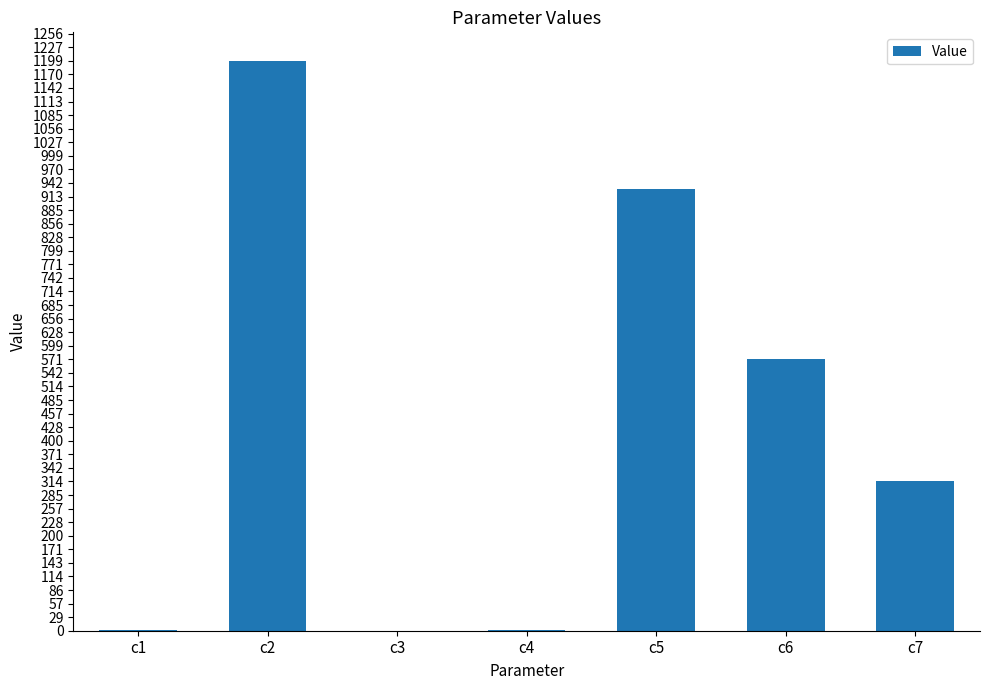

Which label corresponds to the largest value in the chart?

c2